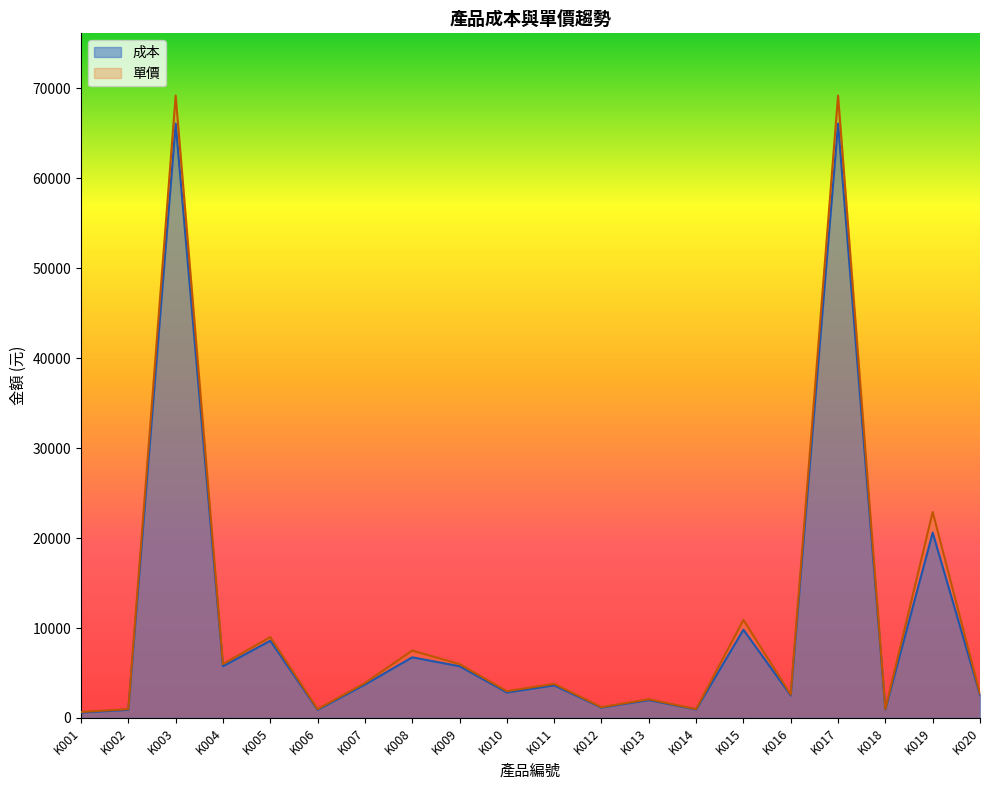

Which series changed the most between K014 and K017?

單價